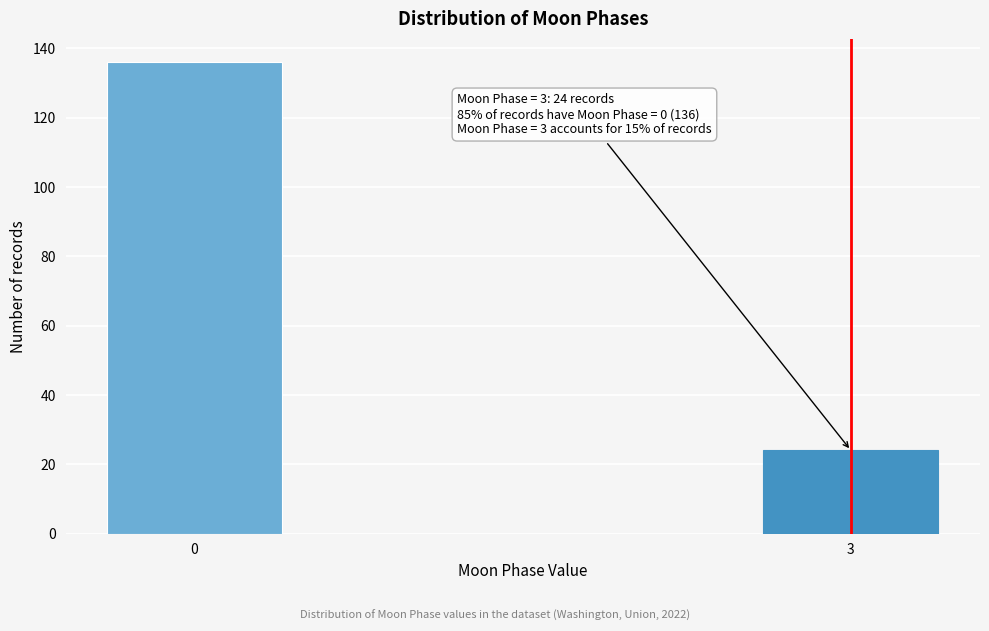

Reading left to right, extract all data points from this chart.

136	24